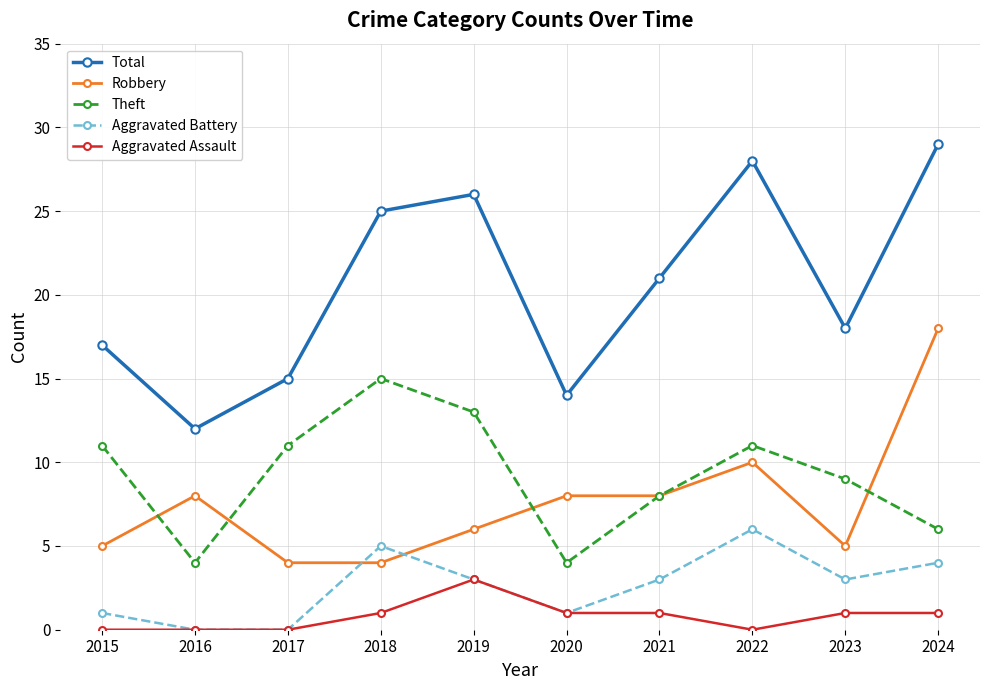

What is the total value across all series at 2022?

55